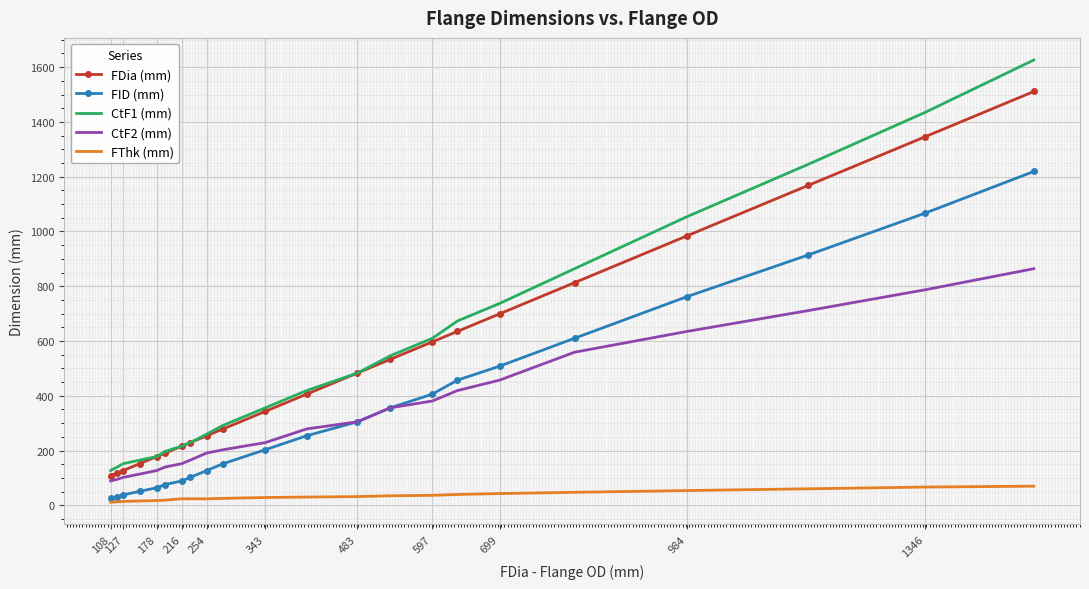

Which series has the largest range (max minus min)?

CtF1 (mm)